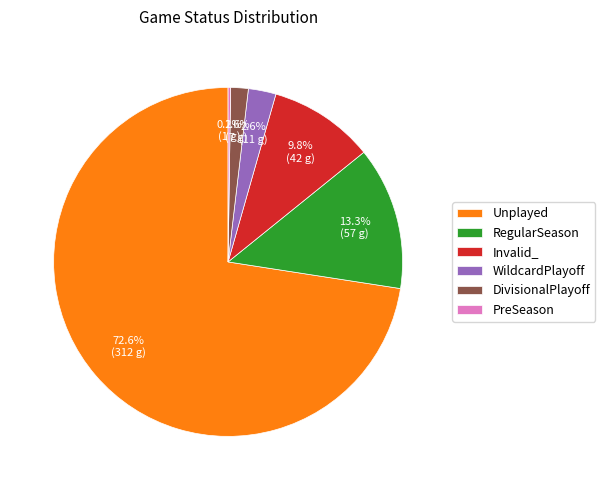

What portion of the pie excludes RegularSeason?

86.7%